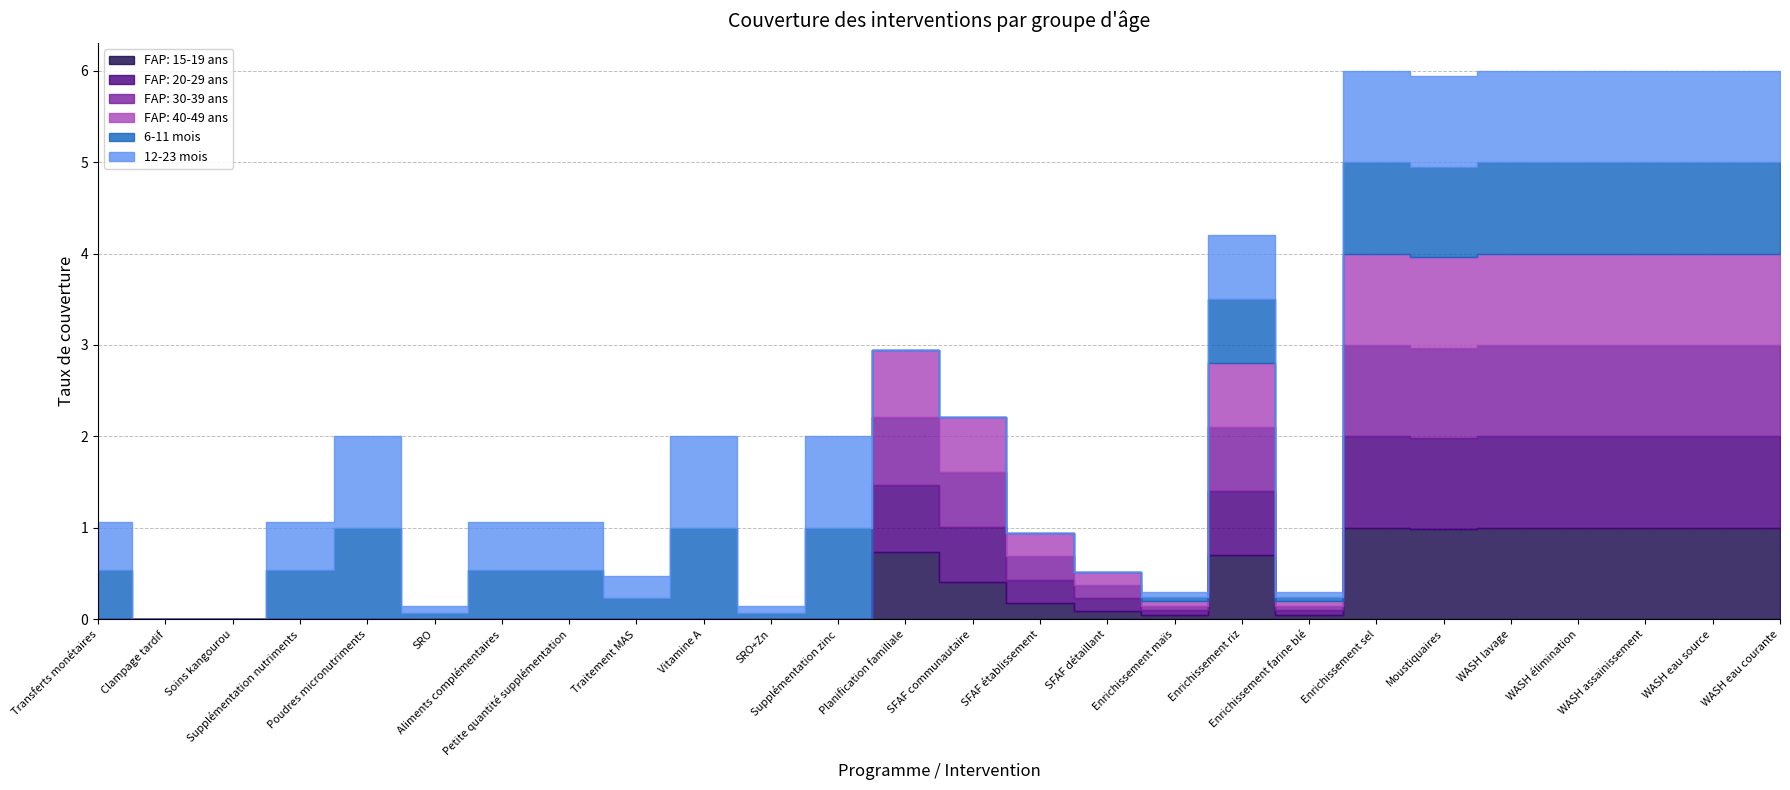

What are all the series names shown in the legend?

FAP: 15-19 ans, FAP: 20-29 ans, FAP: 30-39 ans, FAP: 40-49 ans, 6-11 mois, 12-23 mois